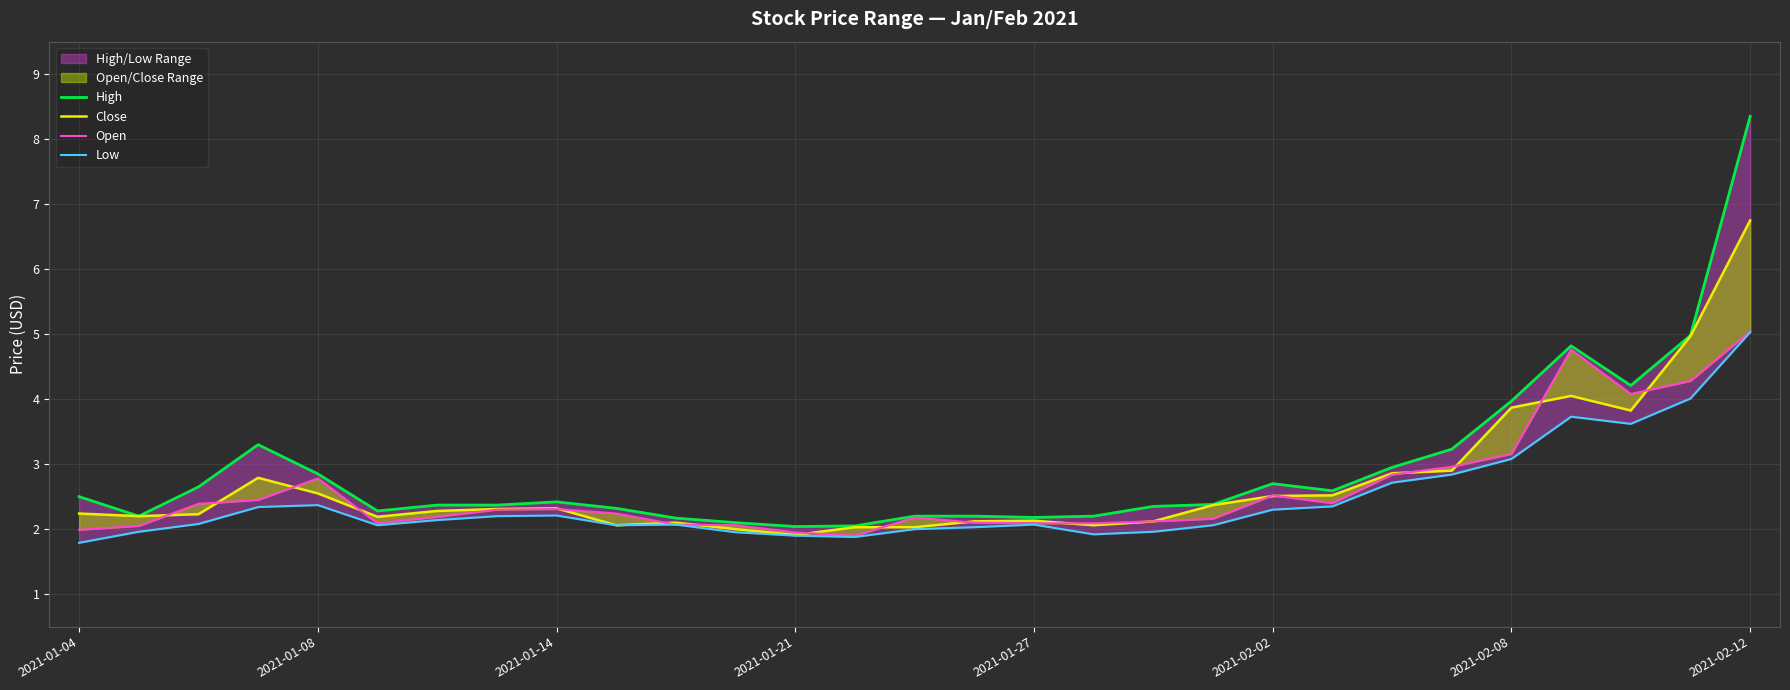

Reading left to right, extract all data points from this chart.

High: 2.5	2.2	2.6	3.3	2.9	2.3	2.4	2.4	2.4	2.3	2.2	2.1	2.0	2.0	2.2	2.2	2.2	2.2	2.4	2.4	2.7	2.6	3.0	3.2	4.0	4.8	4.2	5.0	8.3
Close: 2.2	2.2	2.2	2.8	2.5	2.2	2.3	2.3	2.3	2.1	2.1	2.0	1.9	2.0	2.0	2.1	2.1	2.1	2.1	2.4	2.5	2.5	2.9	2.9	3.9	4.0	3.8	5.0	6.8
Open: 2.0	2.0	2.4	2.5	2.8	2.1	2.2	2.3	2.3	2.2	2.1	2.1	1.9	1.9	2.2	2.1	2.1	2.1	2.1	2.2	2.5	2.4	2.8	3.0	3.2	4.8	4.1	4.3	5.0
Low: 1.8	2.0	2.1	2.3	2.4	2.1	2.1	2.2	2.2	2.1	2.1	2.0	1.9	1.9	2.0	2.0	2.1	1.9	2.0	2.1	2.3	2.4	2.7	2.8	3.1	3.7	3.6	4.0	5.0